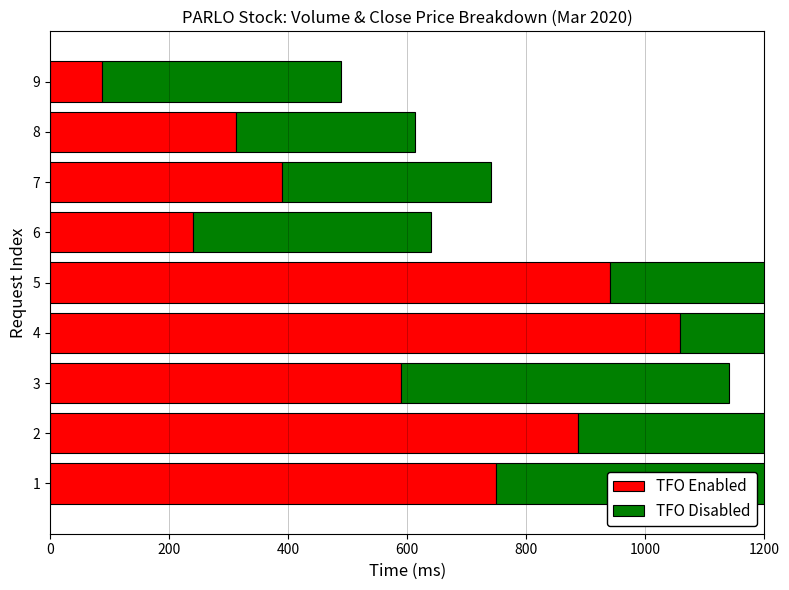

Reading left to right, list all the values displayed in this chart.

TFO Enabled: 748.7	887.5	590.0	1058.8	940.0	240.3	390.0	312.3	87.9
TFO Disabled: 650.0	600.0	550.0	500.0	400.0	400.0	350.0	300.0	400.0